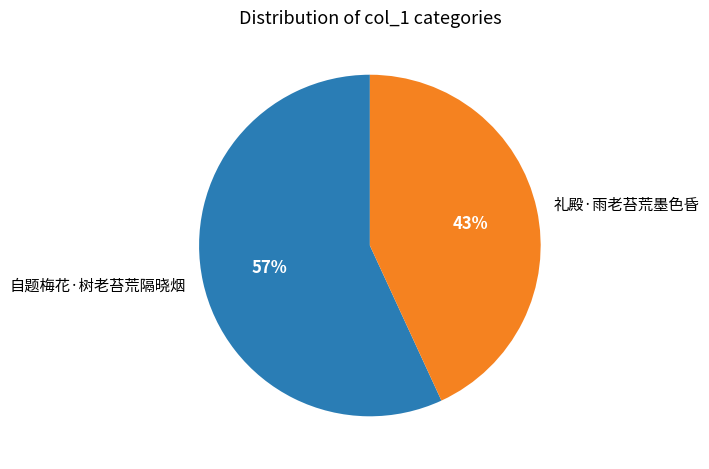

Which category has the biggest portion of the pie?

自题梅花·树老苔荒隔晓烟